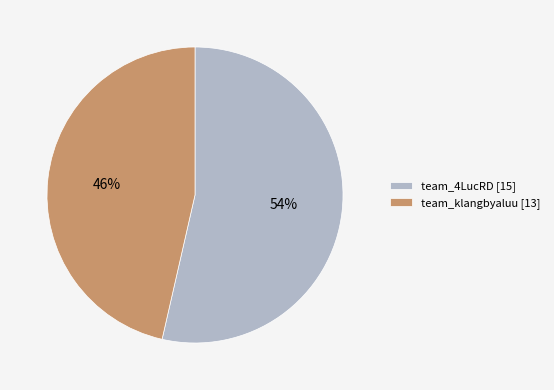

Which has a higher value, team_klangbyaluu or team_4LucRD?

team_4LucRD